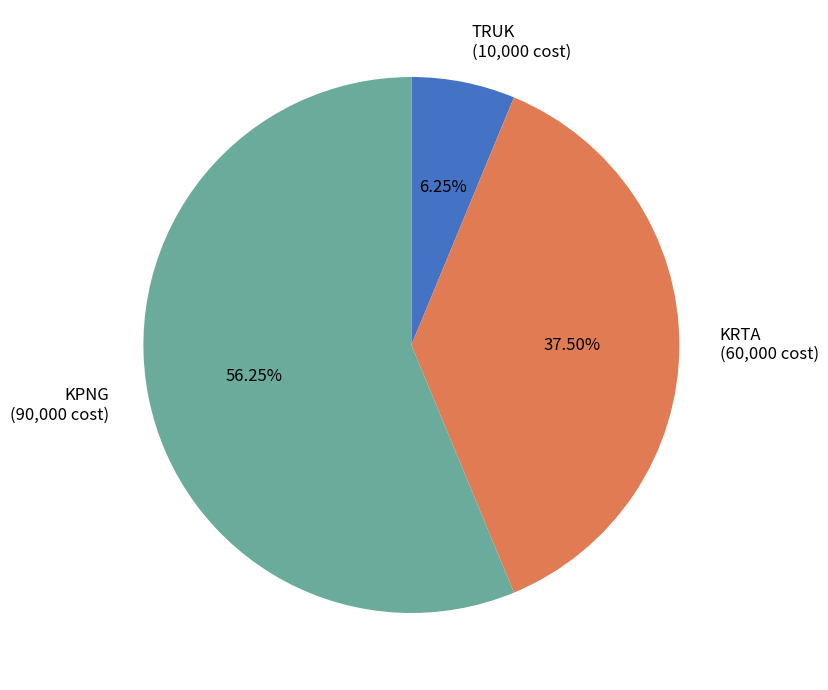

To the nearest percent, what is the average slice percentage?

33%